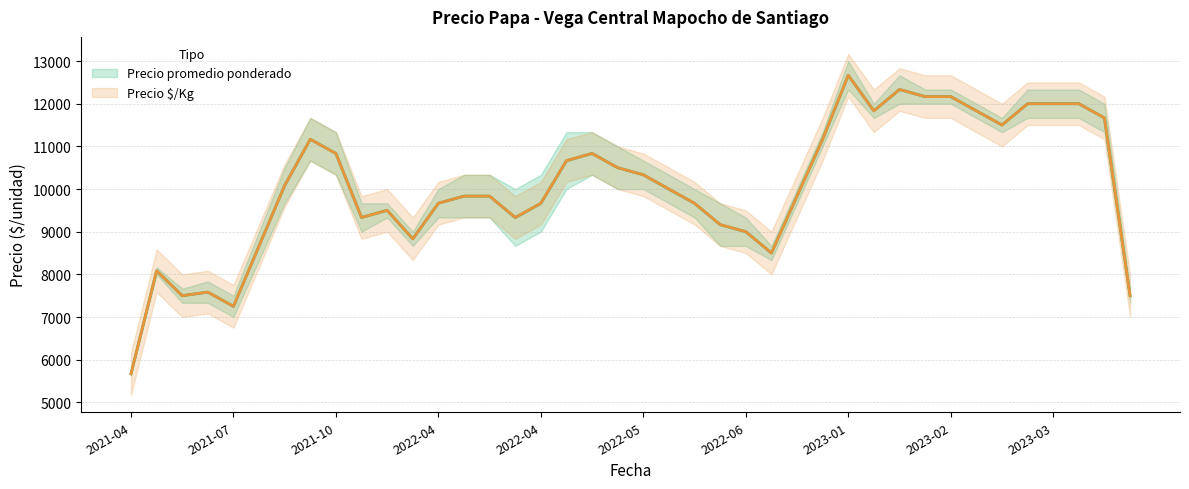

How many intersections are there between Precio promedio ponderado and Precio $/Kg?

1